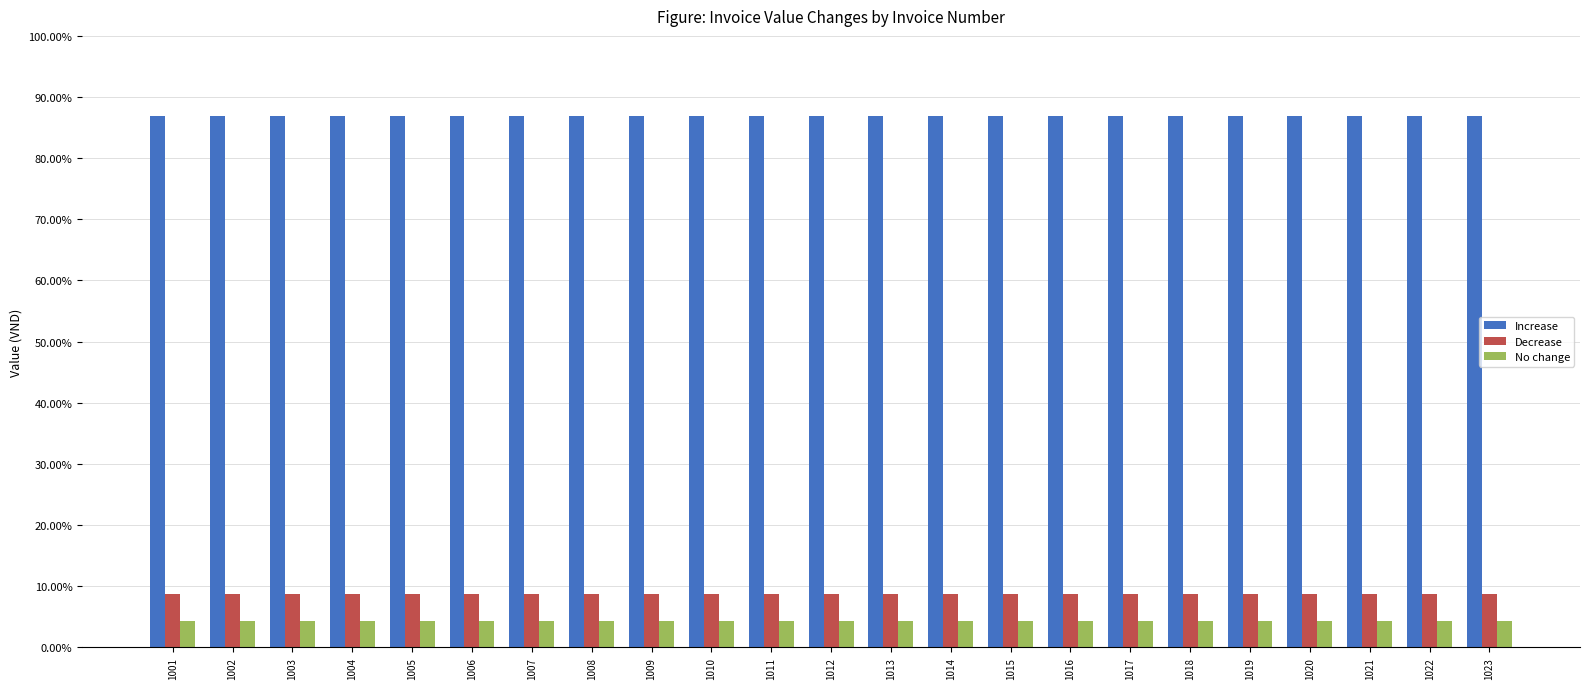

What is the sum of all Decrease values?

200.0